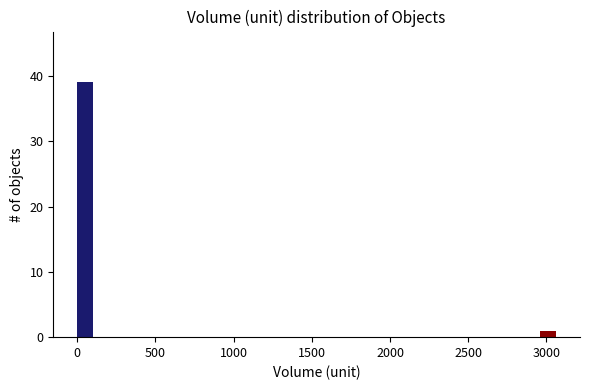

Read against the x-axis, roughly where is the centre of the tallest bar?

50